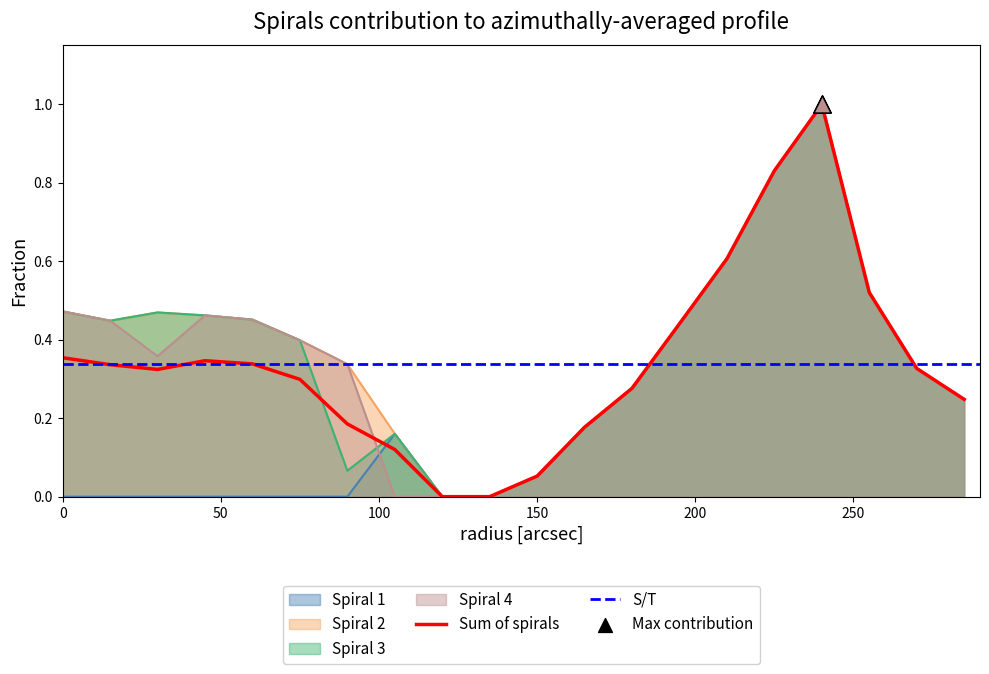

Which series has the largest total across all categories?

Spiral 2